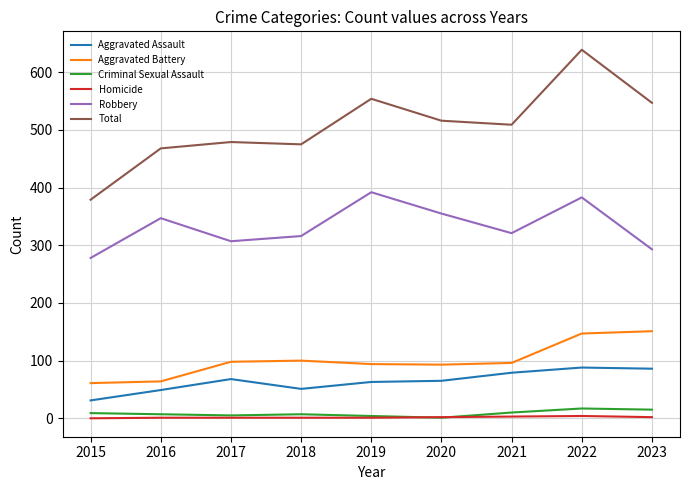

What is the average value of the Aggravated Assault series?

64